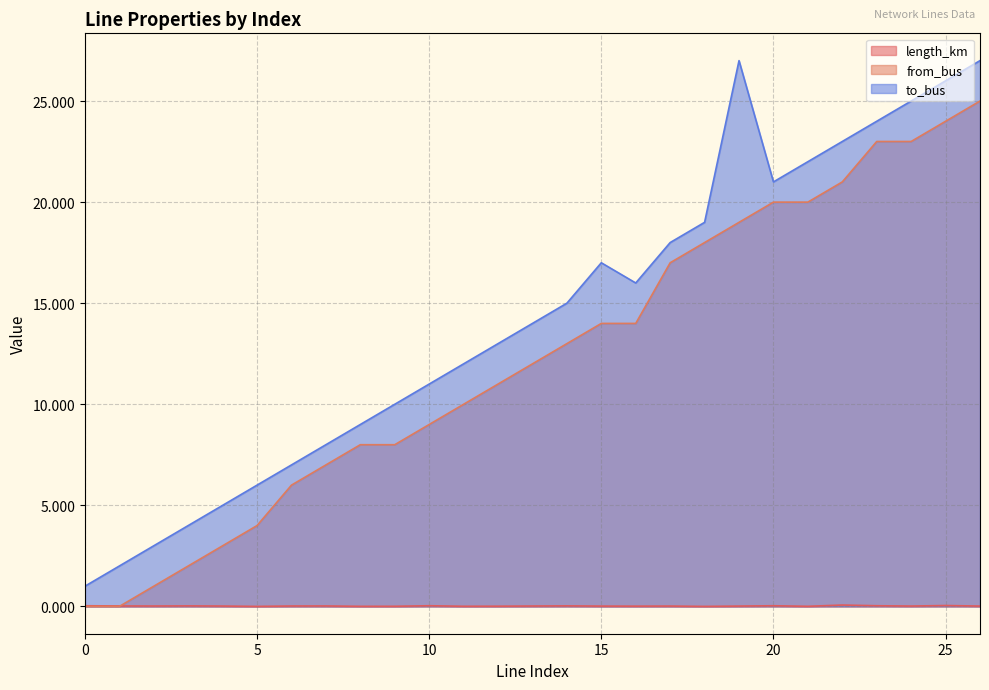

Does the chart have visible grid lines?

Yes